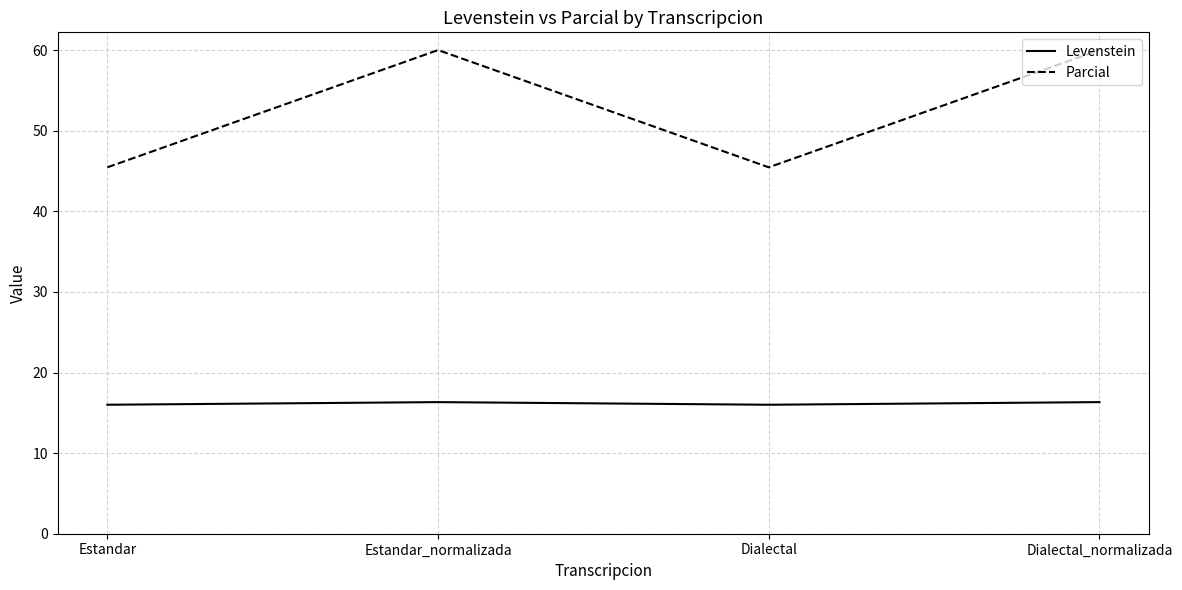

What are all the series names shown in the legend?

Levenstein, Parcial